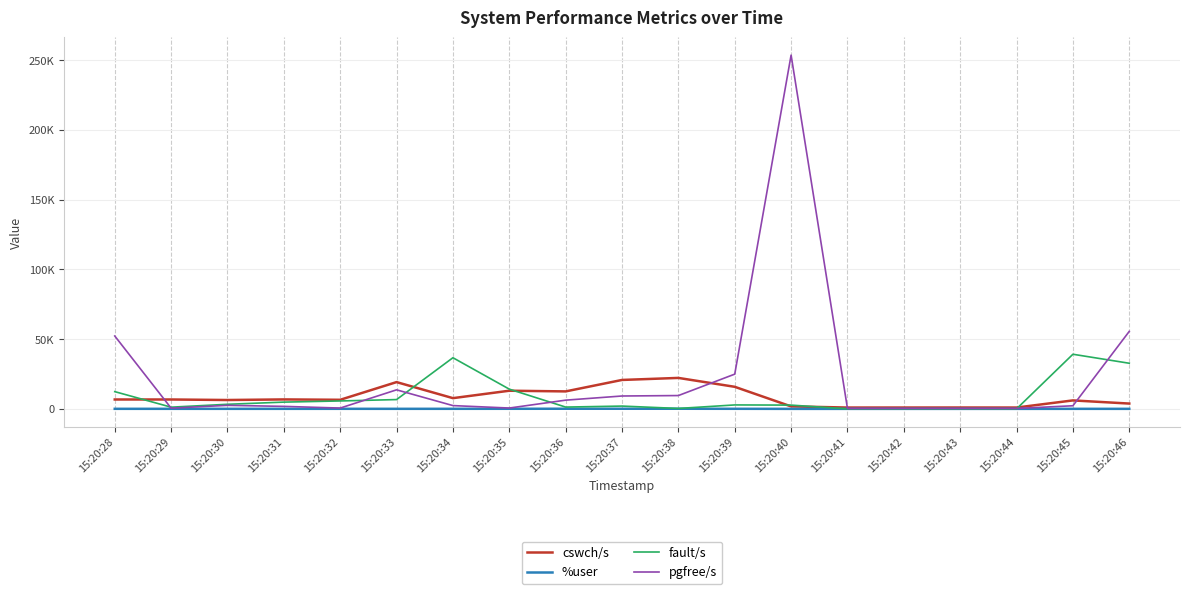

List the labels in order of pgfree/s value, largest first.

15:20:40, 15:20:46, 15:20:28, 15:20:39, 15:20:33, 15:20:38, 15:20:37, 15:20:36, 15:20:30, 15:20:34, 15:20:45, 15:20:31, 15:20:35, 15:20:32, 15:20:29, 15:20:41, 15:20:42, 15:20:43, 15:20:44